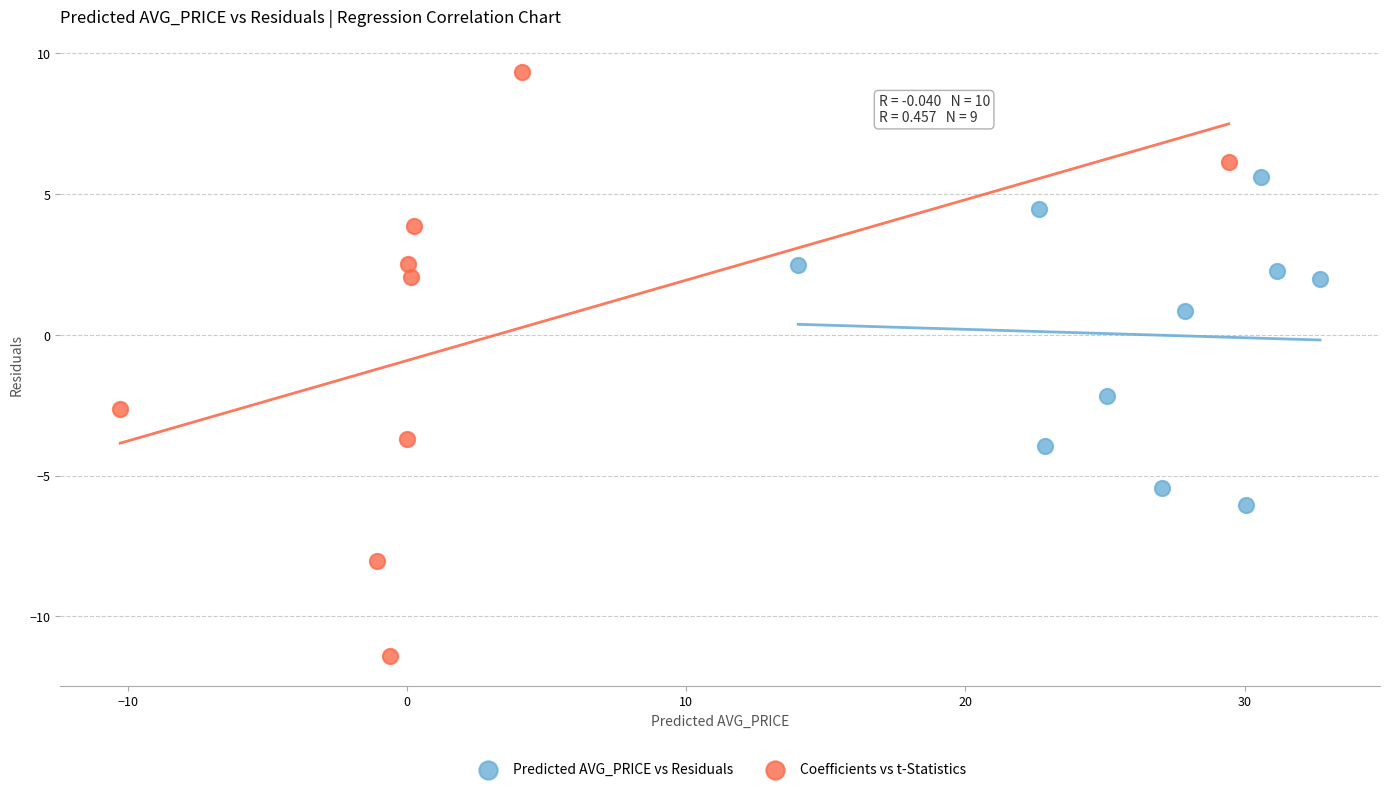

Which series has the largest Y range (max minus min)?

Coefficients vs t-Statistics